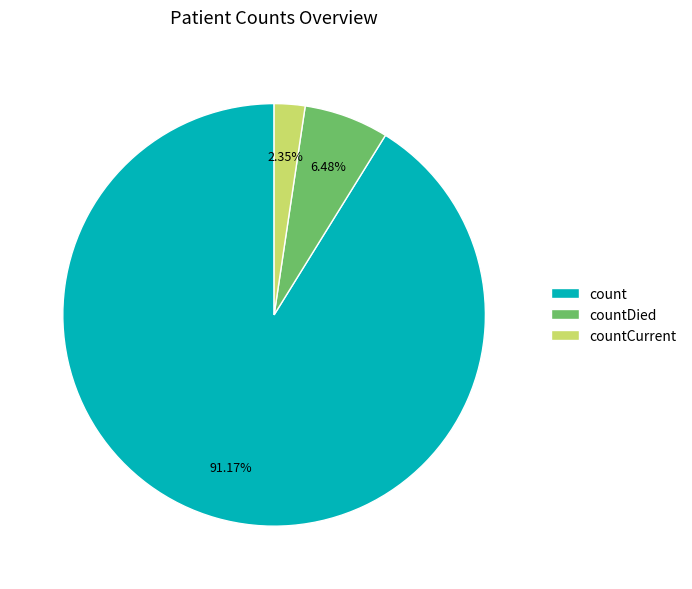

Count the number of slices in the pie.

3